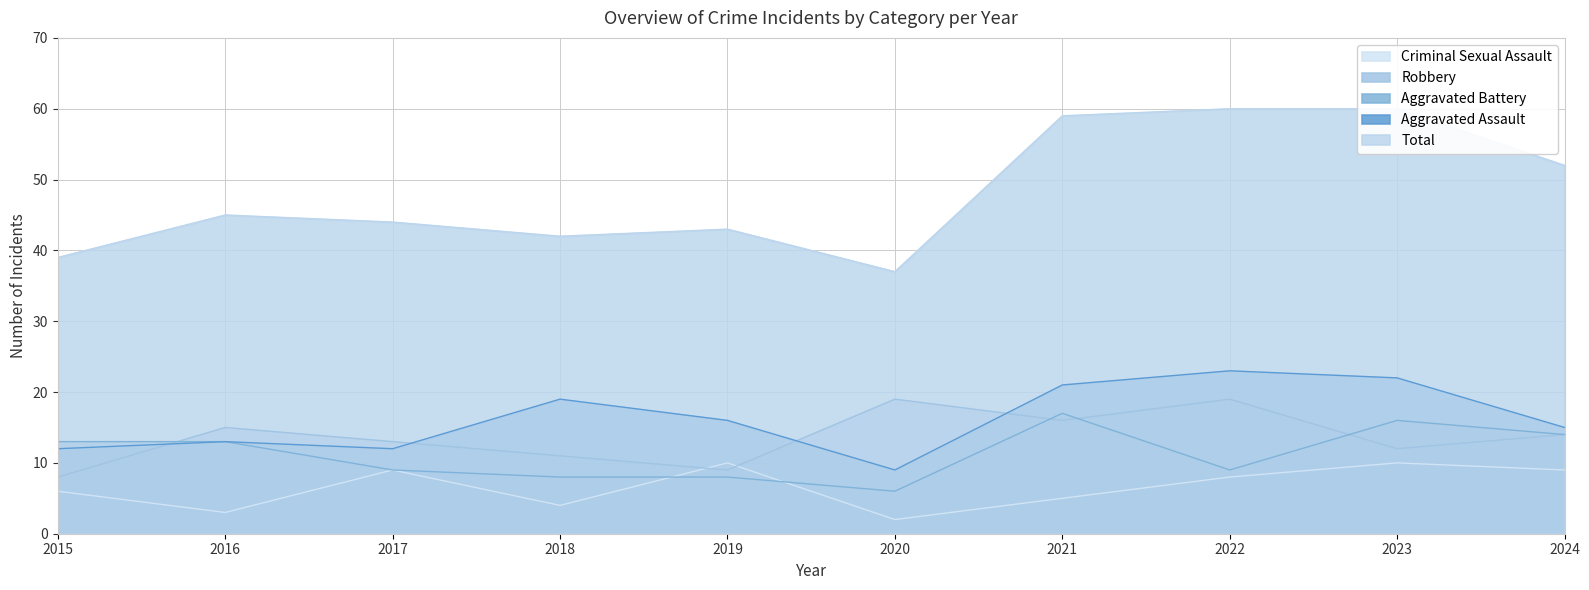

Reading left to right, extract all data points from this chart.

Aggravated Assault: 2015=12	2016=13	2017=12	2018=19	2019=16	2020=9	2021=21	2022=23	2023=22	2024=15
Aggravated Battery: 2015=13	2016=13	2017=9	2018=8	2019=8	2020=6	2021=17	2022=9	2023=16	2024=14
Criminal Sexual Assault: 2015=6	2016=3	2017=9	2018=4	2019=10	2020=2	2021=5	2022=8	2023=10	2024=9
Robbery: 2015=8	2016=15	2017=13	2018=11	2019=9	2020=19	2021=16	2022=19	2023=12	2024=14
Total: 2015=39	2016=45	2017=44	2018=42	2019=43	2020=37	2021=59	2022=60	2023=60	2024=52